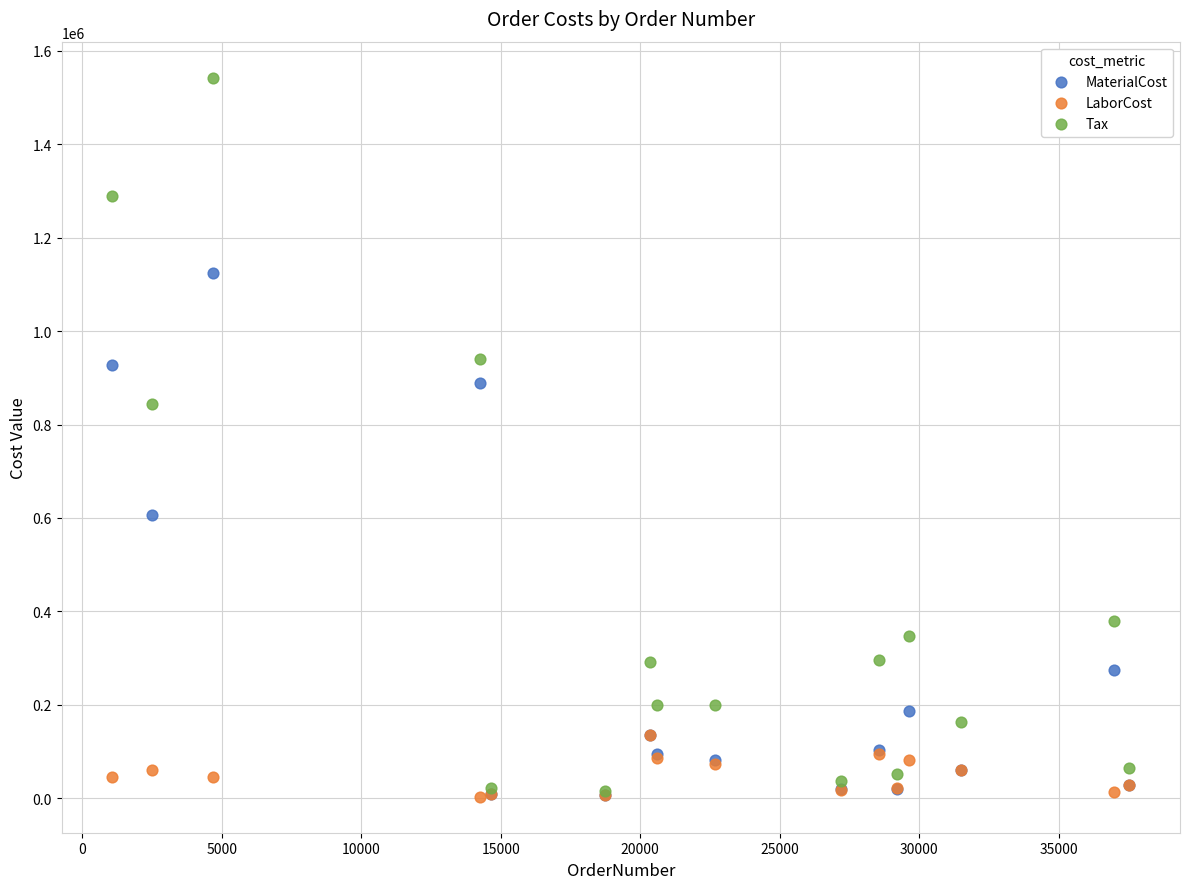

In the Tax series, what Y value is closest to 779437?

844490.0